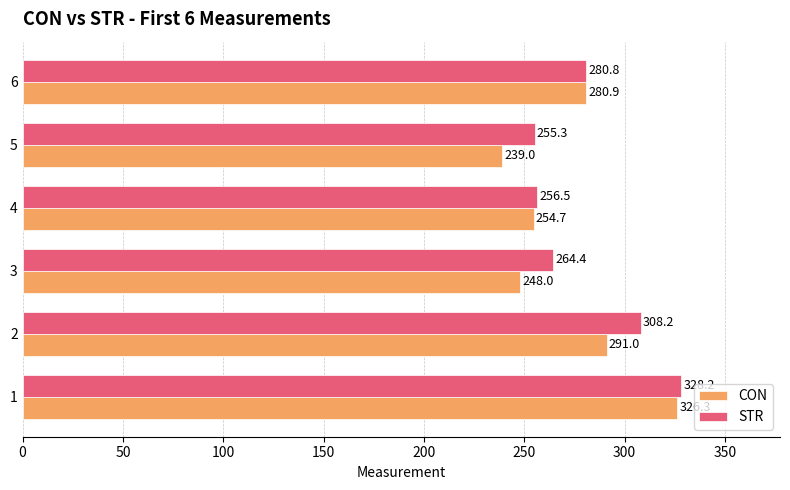

What is the highest value of the CON series?

326.3